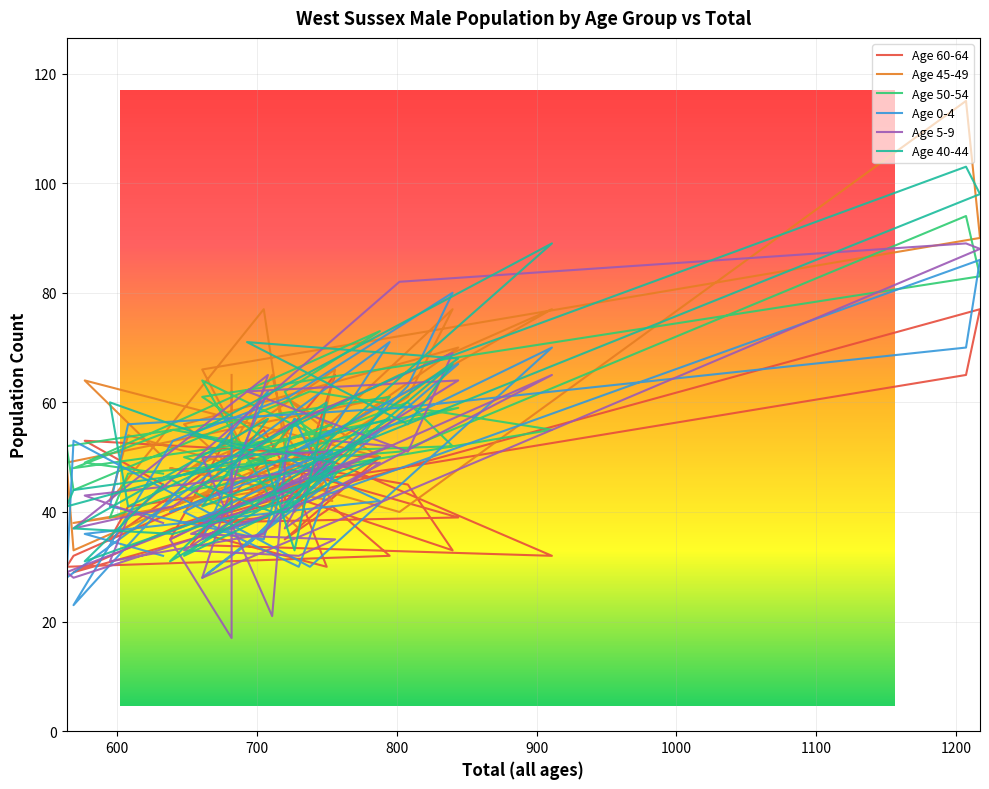

True or false: Age 5-9 and Age 60-64 cross at least once.

True